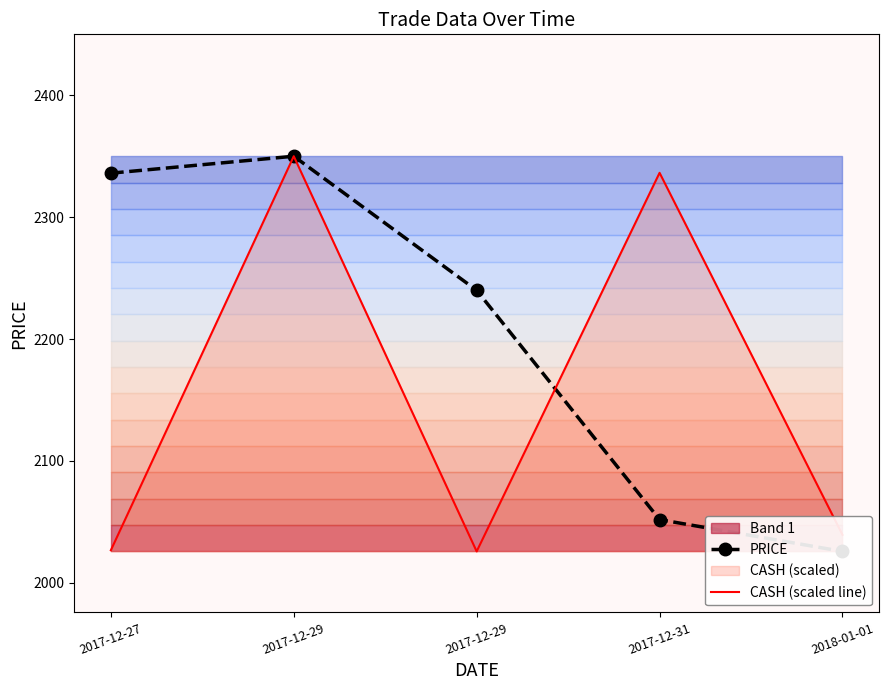

How many data points does each series have?

5